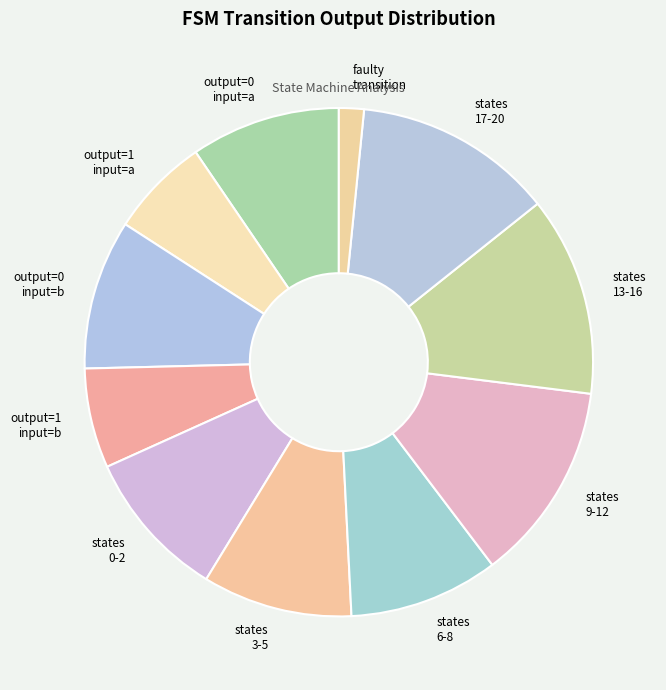

Approximately how many times larger is the value at states 9-12 compared to states 13-16?

1.0